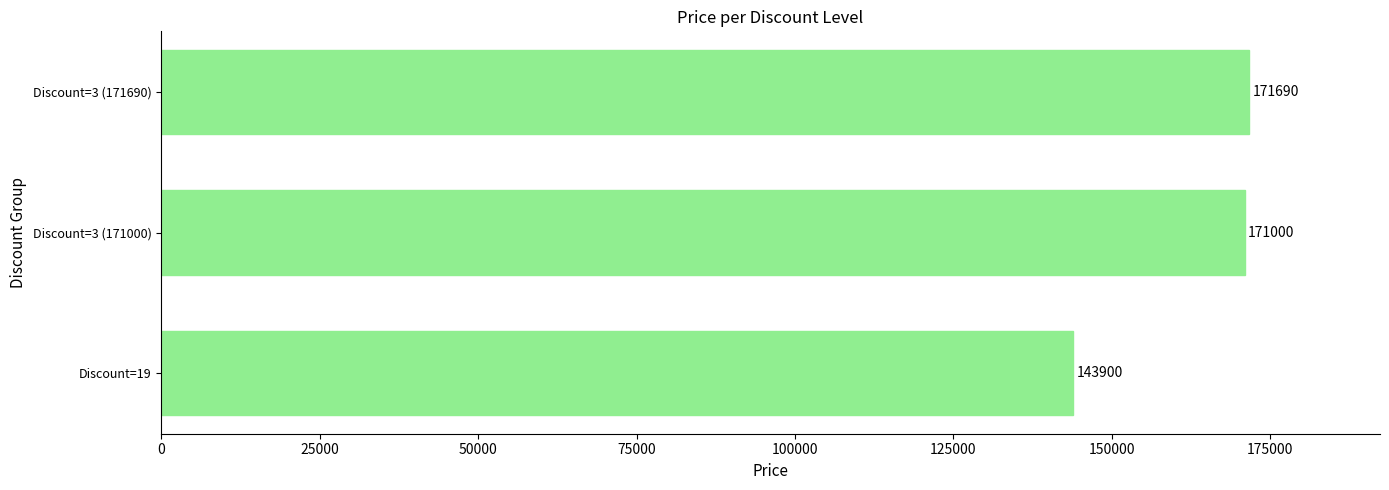

How many data points does each series have?

3